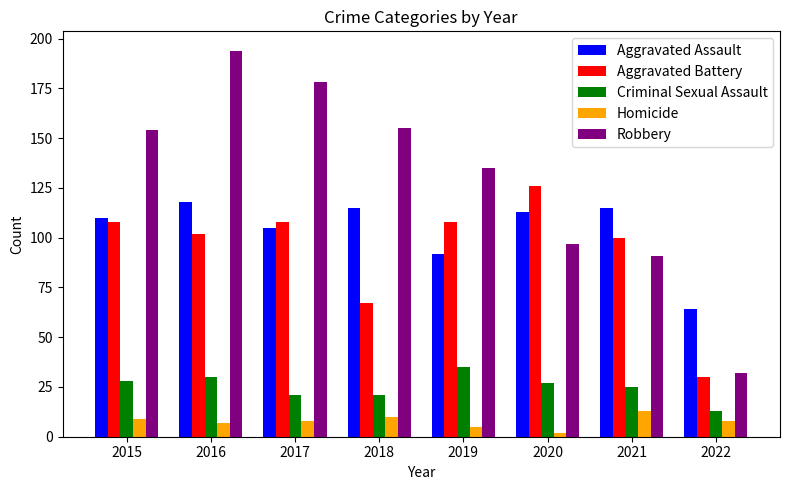

The Aggravated Battery series shows 158 at 2021. True or false?

False